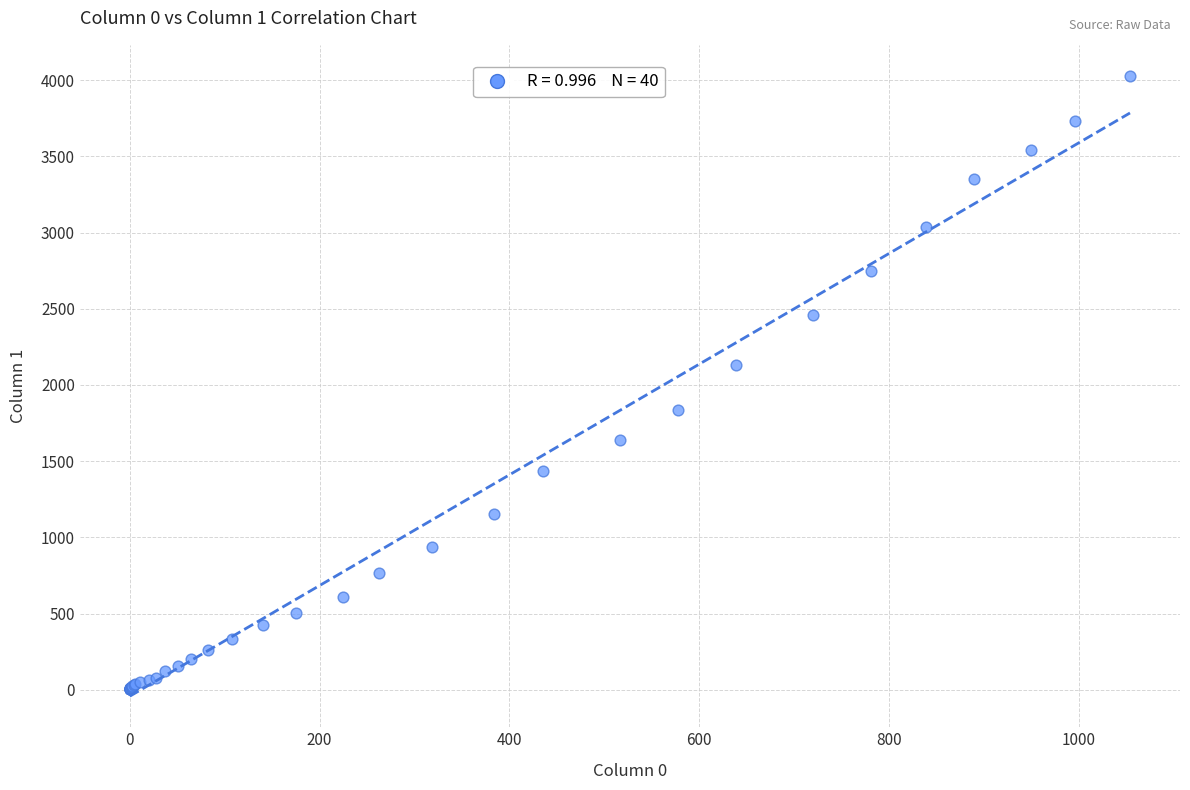

What Y value in the scatter plot is closest to 2015?

2131